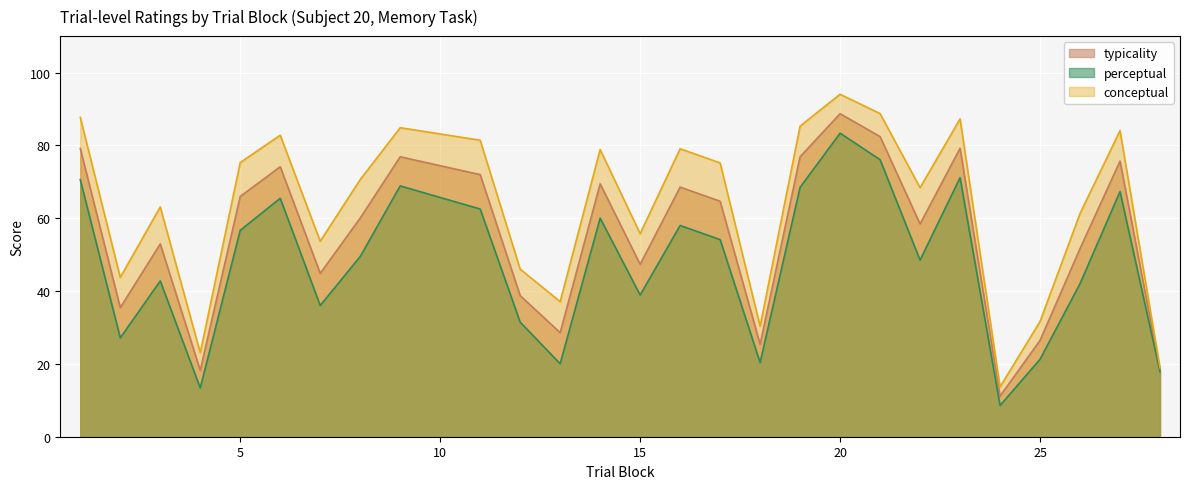

How many interior local valleys does the typicality series have?

8